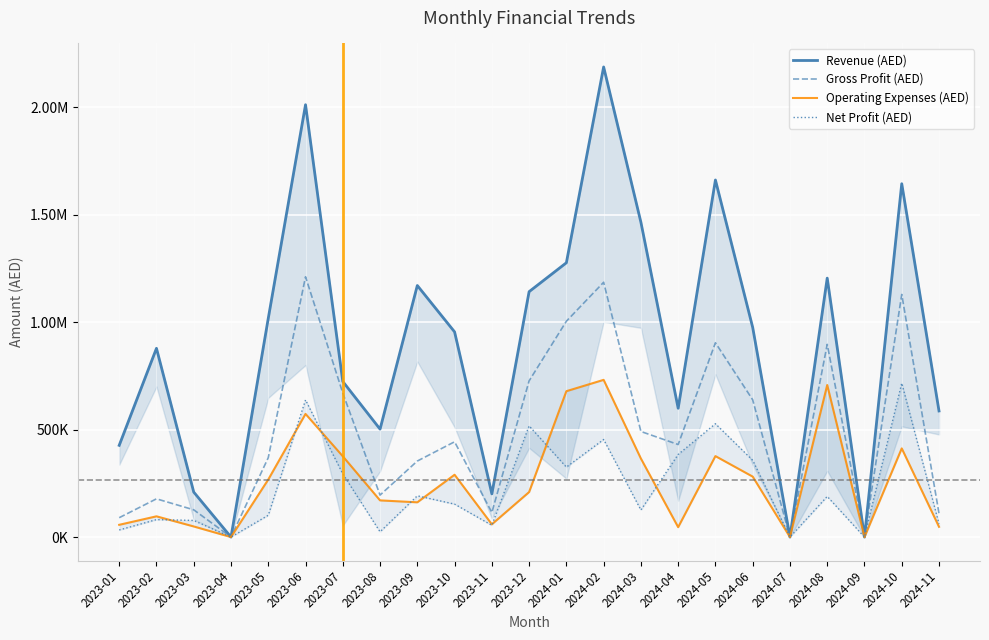

How many values in Gross Profit (AED) are above zero?

20